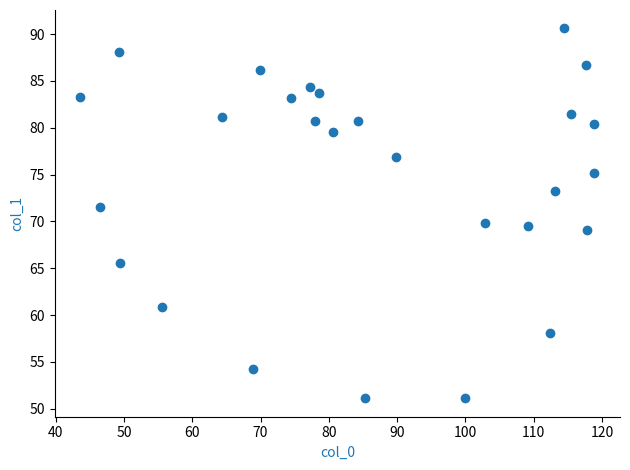

What is the range of X values (max minus min)?

75.3